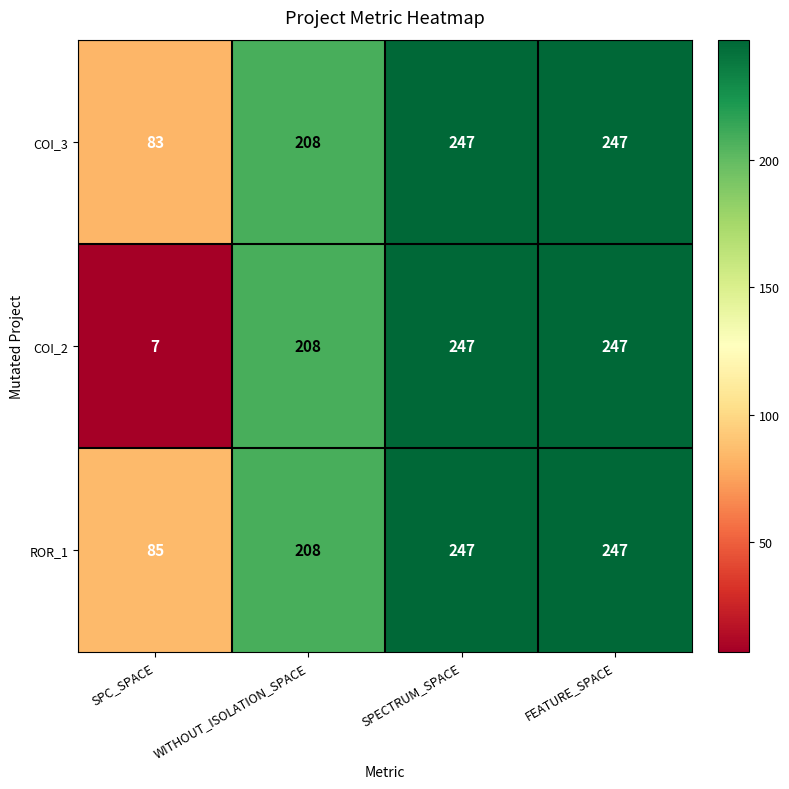

What is the total value across all series at FEATURE_SPACE?

741